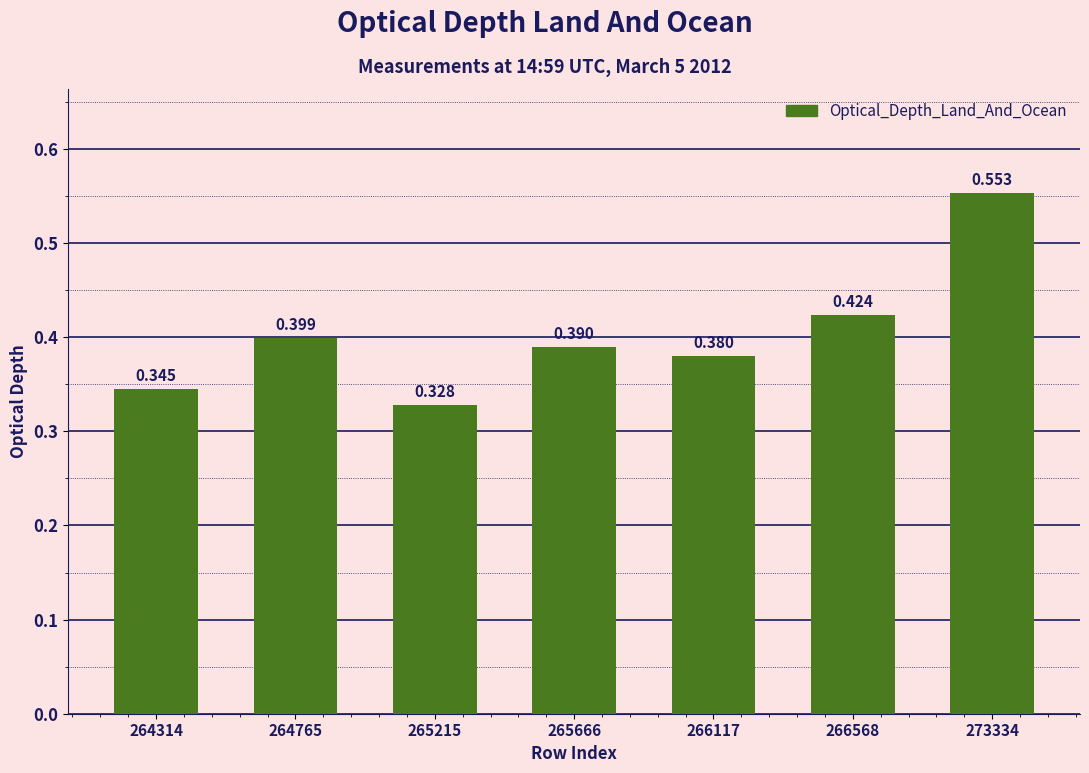

How many bars are there in total?

7